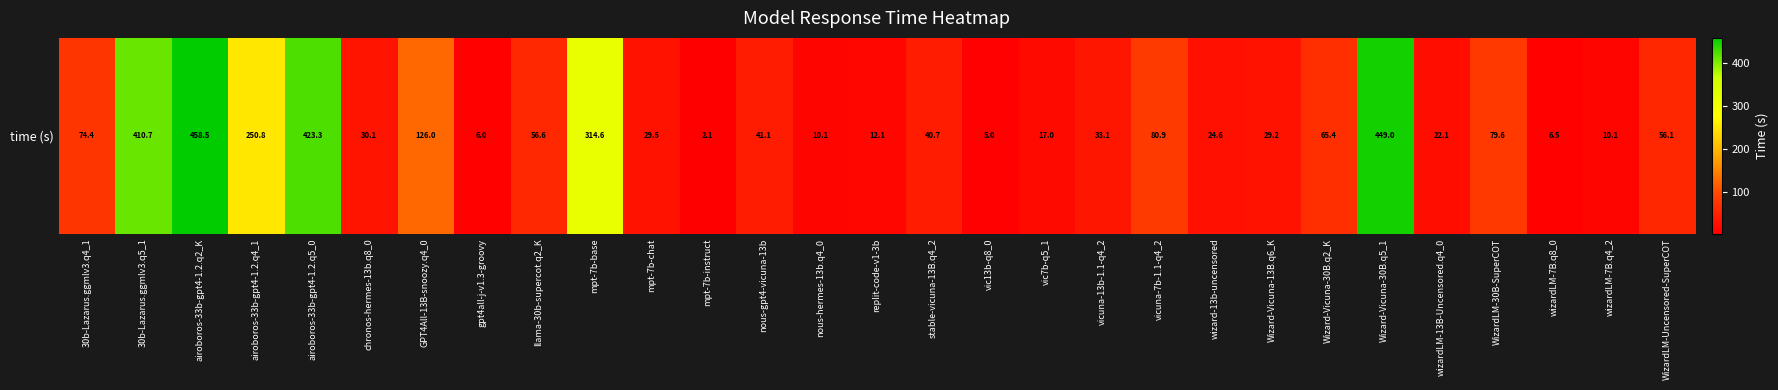

What is the average value?

109.1